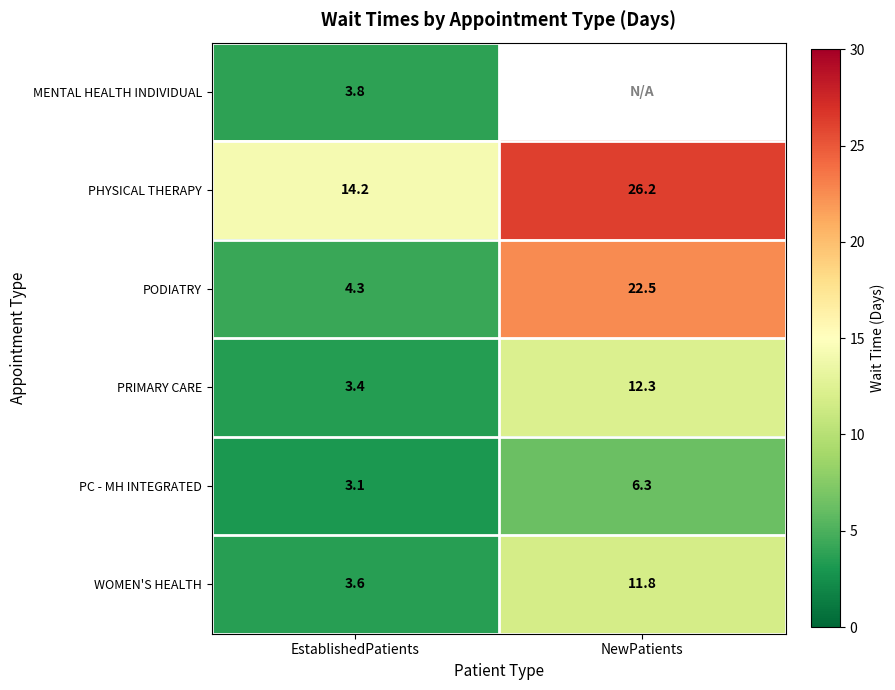

Between EstablishedPatients and NewPatients, which series saw the biggest shift?

PODIATRY